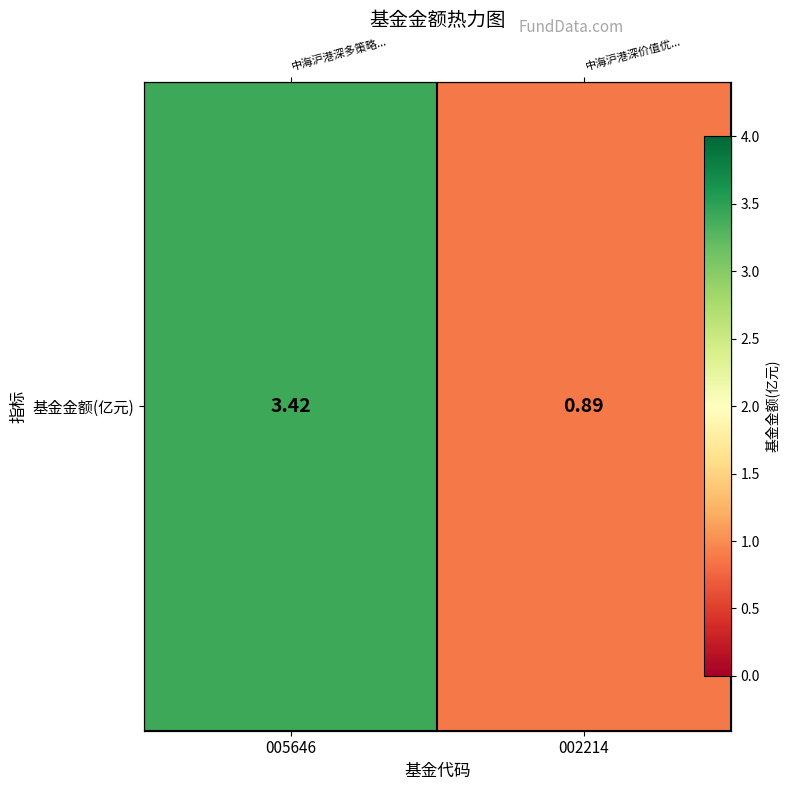

List the labels in order of value, largest first.

005646, 002214